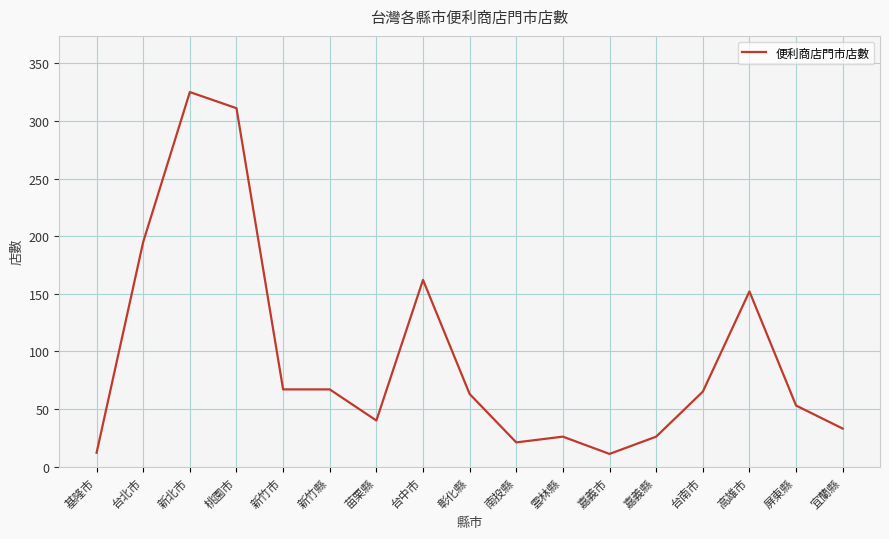

What is the smallest value displayed?

11